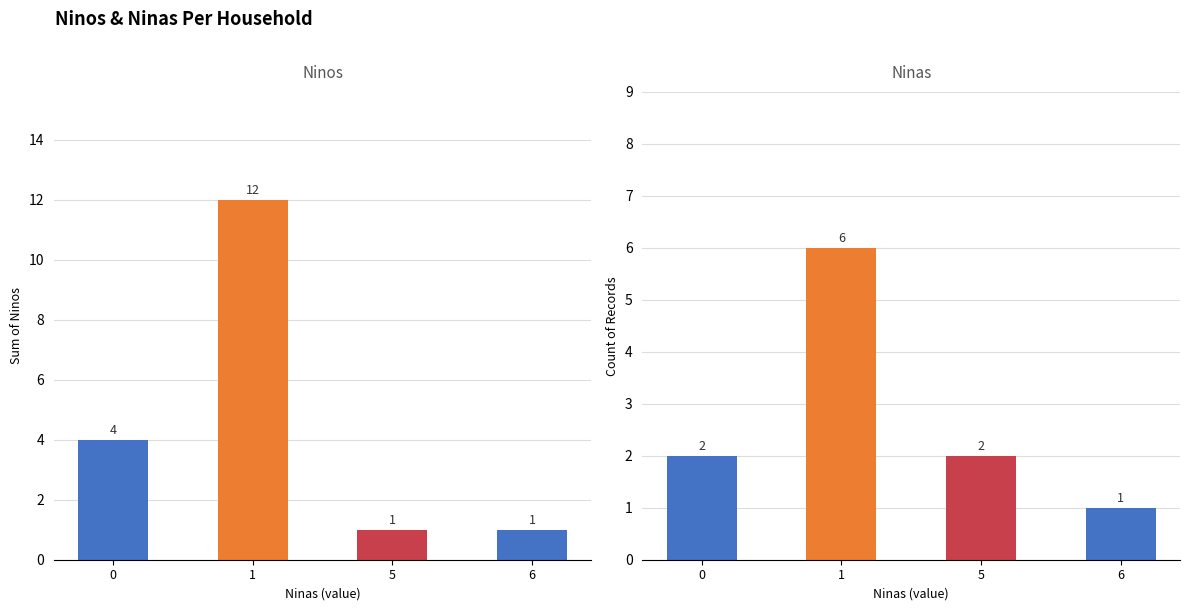

How many bars are there in total?

8